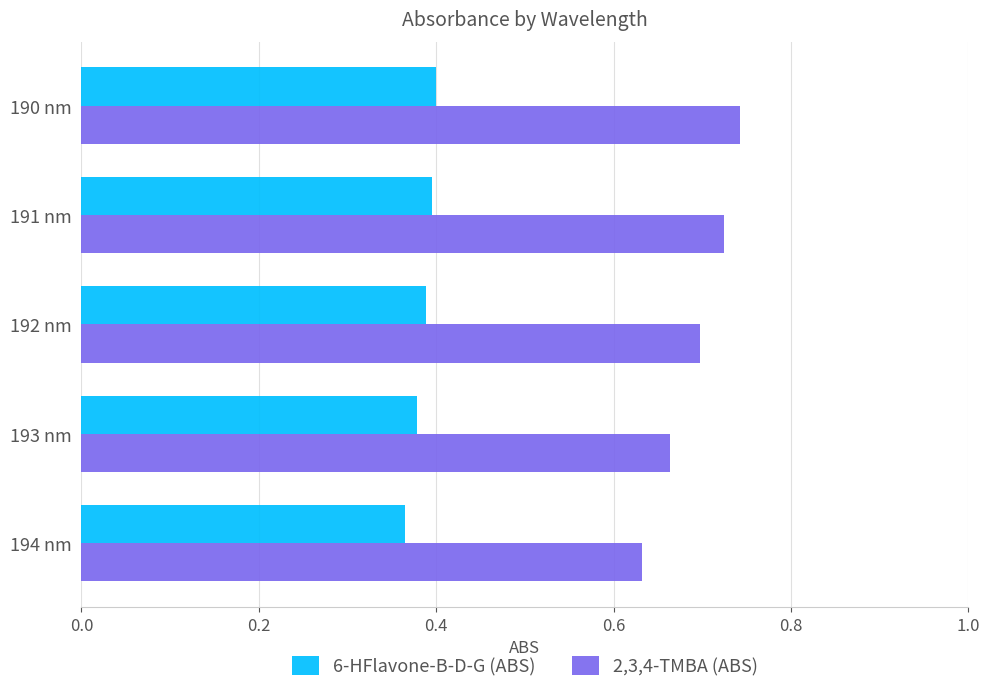

What is the sum of the 2,3,4-TMBA (ABS) values at 193 nm and 194 nm?

1.3